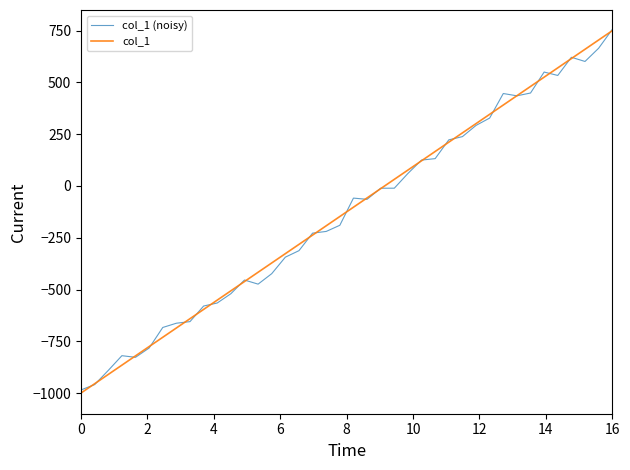

What is the sum of all col_1 values?

-5000.0